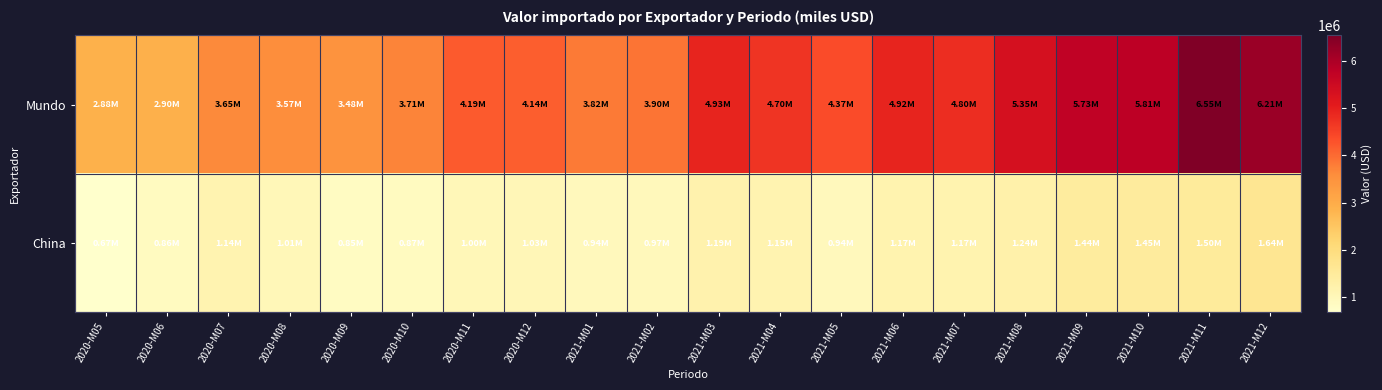

Which has a higher value, 2020-M07 or 2020-M06?

2020-M07